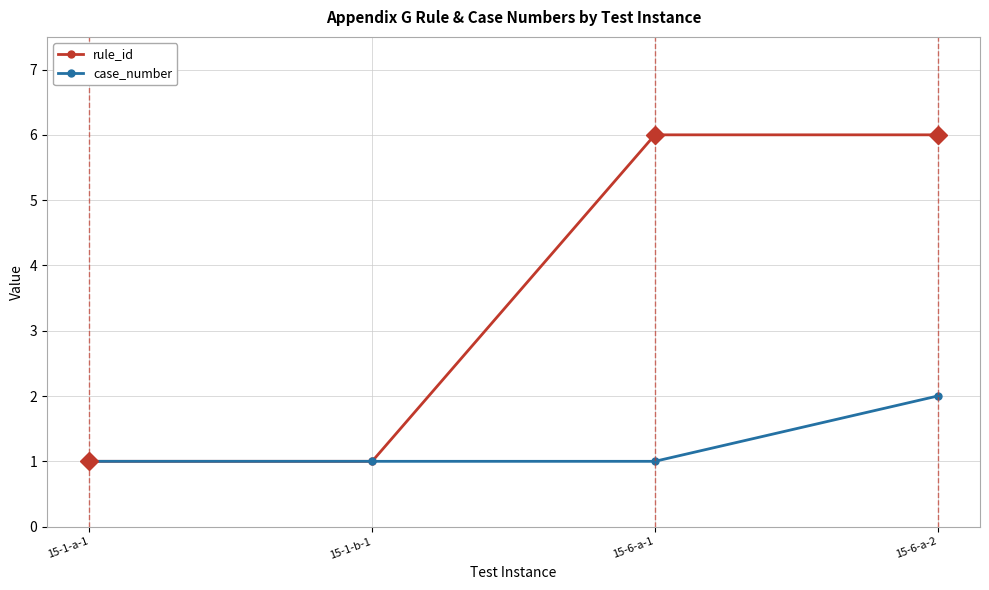

Rank the series by their maximum value, from lowest to highest.

case_number, rule_id